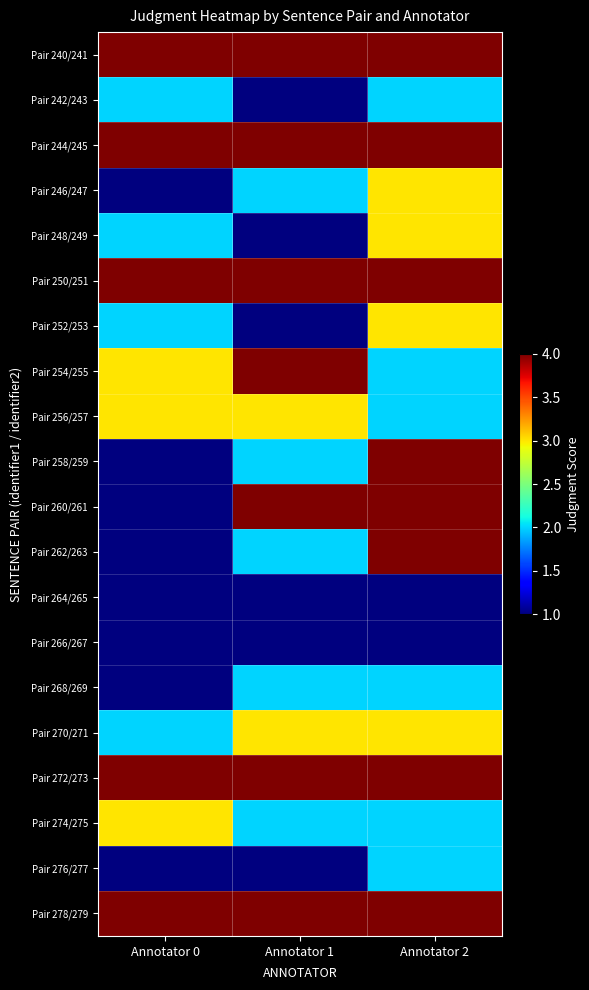

List the series in order of their peak value, highest first.

Pair 240/241, Pair 244/245, Pair 250/251, Pair 254/255, Pair 258/259, Pair 260/261, Pair 262/263, Pair 272/273, Pair 278/279, Pair 246/247, Pair 248/249, Pair 252/253, Pair 256/257, Pair 270/271, Pair 274/275, Pair 242/243, Pair 268/269, Pair 276/277, Pair 264/265, Pair 266/267